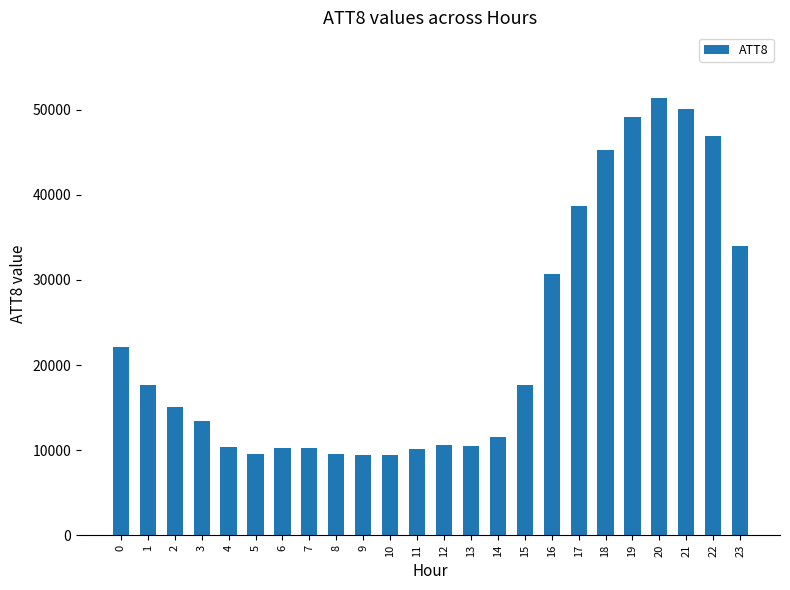

Which has a higher value, 6 or 18?

18